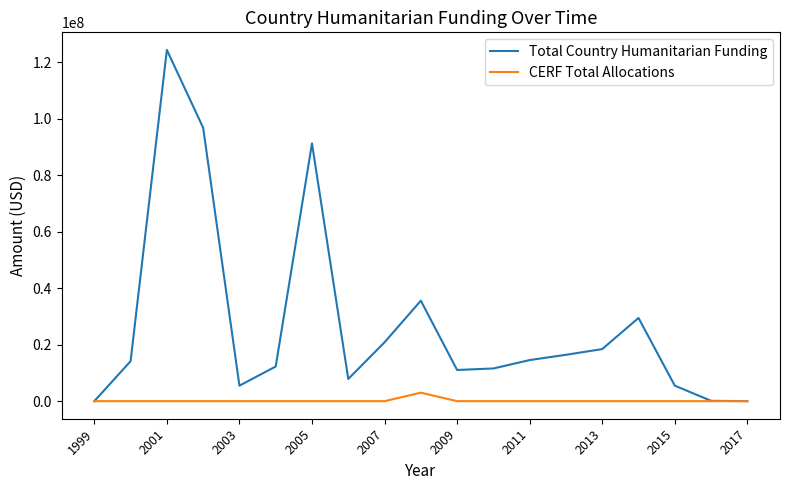

What is the maximum value for Total Country Humanitarian Funding?

124342335